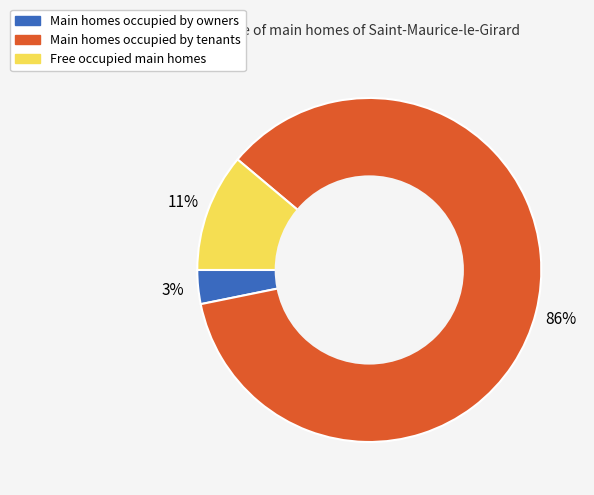

True or false: Free occupied main homes accounts for 3% of the total.

False